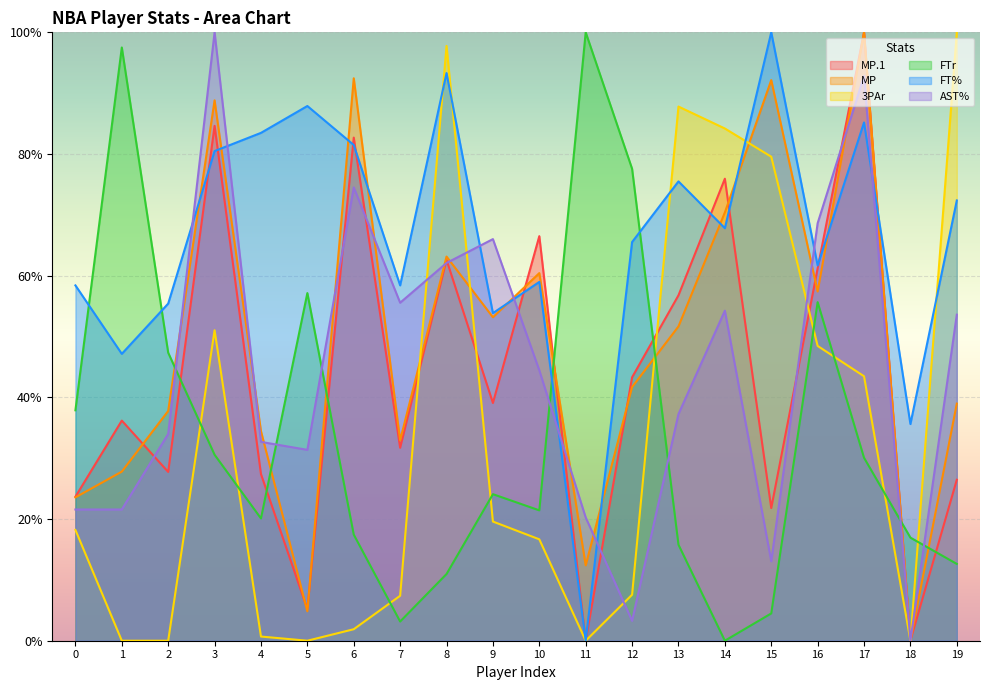

List the series in order of their peak value, lowest first.

MP.1, MP, 3PAr, FTr, FT%, AST%